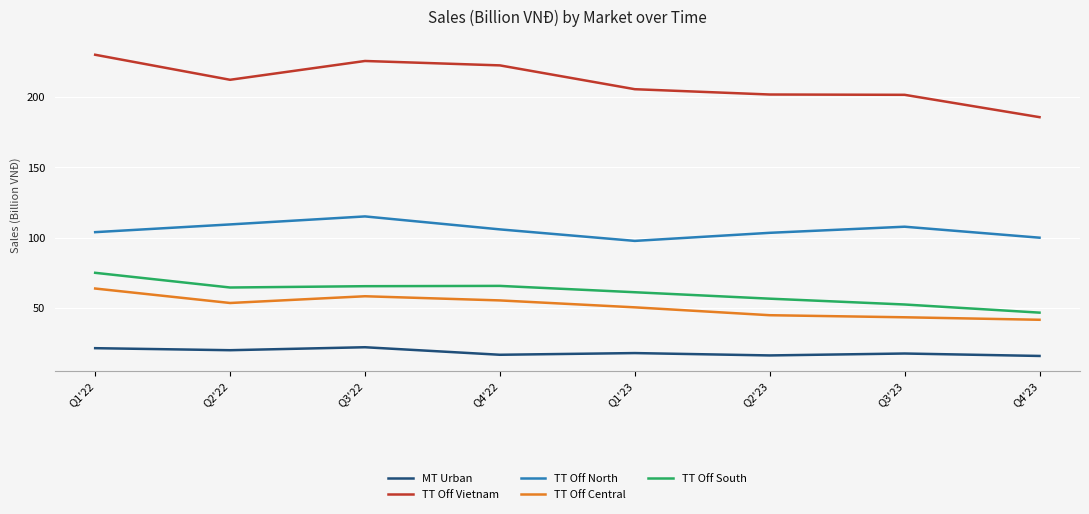

At Q2'23, list the series in order from smallest to largest.

MT Urban, TT Off Central, TT Off South, TT Off North, TT Off Vietnam